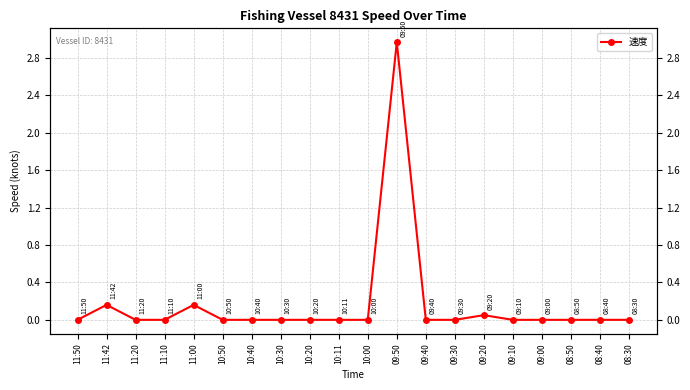

What is the average value?

0.2